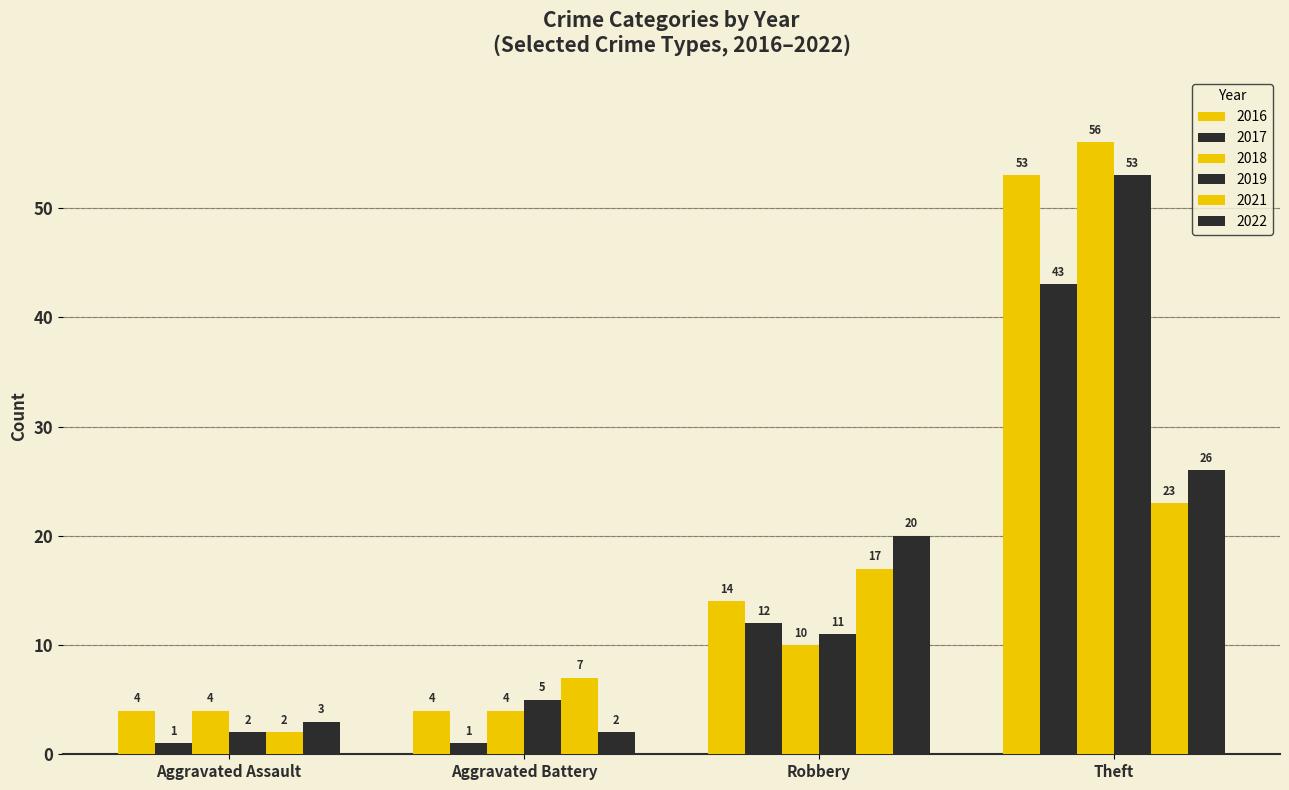

What is the value of the 2021 bar at the 2nd from the left?

7